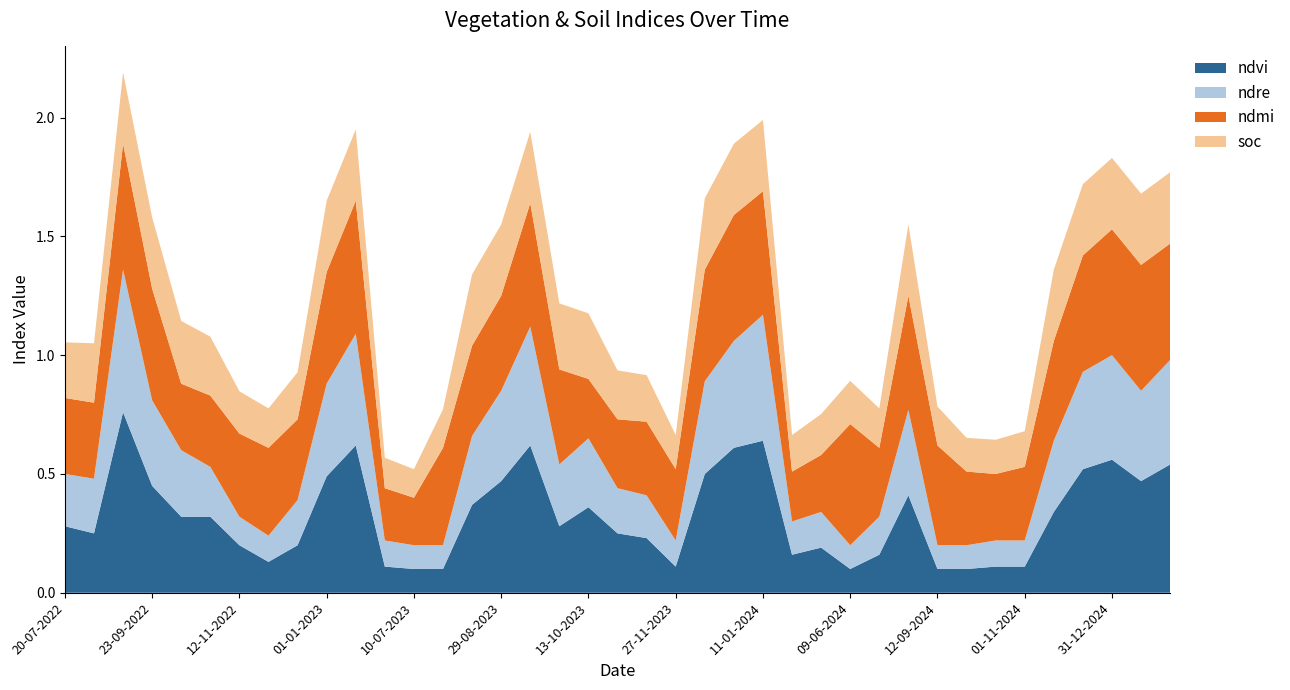

Reading right to left, extract all data points from this chart.

ndvi: 0.5	0.5	0.6	0.5	0.3	0.1	0.1	0.1	0.1	0.4	0.2	0.1	0.2	0.2	0.6	0.6	0.5	0.1	0.2	0.2	0.4	0.3	0.6	0.5	0.4	0.1	0.1	0.1	0.6	0.5	0.2	0.1	0.2	0.3	0.3	0.5	0.8	0.2	0.3
ndre: 0.4	0.4	0.4	0.4	0.3	0.1	0.1	0.1	0.1	0.4	0.2	0.1	0.1	0.1	0.5	0.5	0.4	0.1	0.2	0.2	0.3	0.3	0.5	0.4	0.3	0.1	0.1	0.1	0.5	0.4	0.2	0.1	0.1	0.2	0.3	0.4	0.6	0.2	0.2
ndmi: 0.5	0.5	0.5	0.5	0.4	0.3	0.3	0.3	0.4	0.5	0.3	0.5	0.2	0.2	0.5	0.5	0.5	0.3	0.3	0.3	0.2	0.4	0.5	0.4	0.4	0.4	0.2	0.2	0.6	0.5	0.3	0.4	0.3	0.3	0.3	0.5	0.5	0.3	0.3
soc: 0.3	0.3	0.3	0.3	0.3	0.1	0.1	0.1	0.2	0.3	0.2	0.2	0.2	0.2	0.3	0.3	0.3	0.1	0.2	0.2	0.3	0.3	0.3	0.3	0.3	0.2	0.1	0.1	0.3	0.3	0.2	0.2	0.2	0.2	0.3	0.3	0.3	0.2	0.2